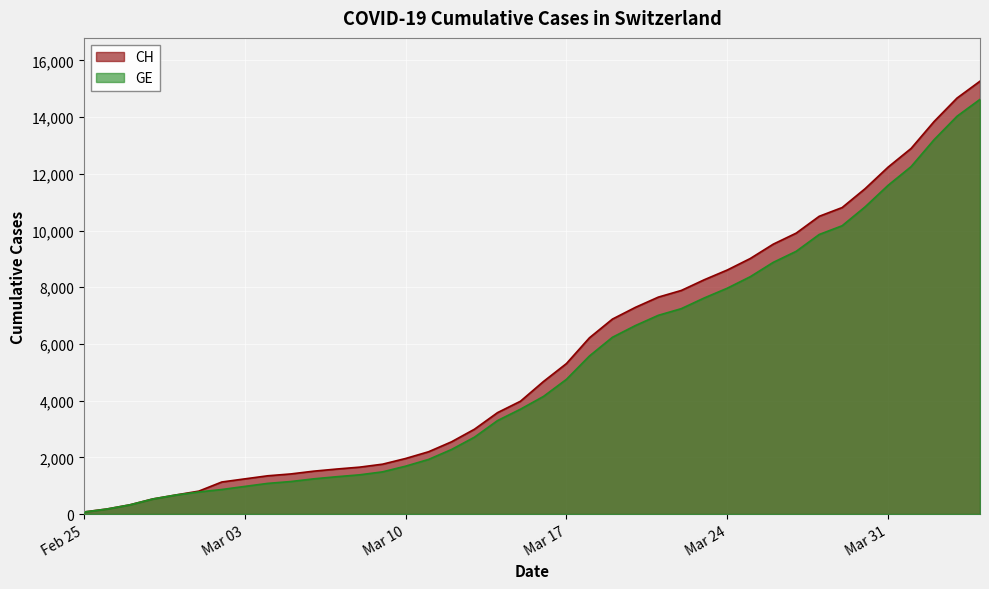

What is the difference between the GE values at Mar 03 and Mar 17?

3776